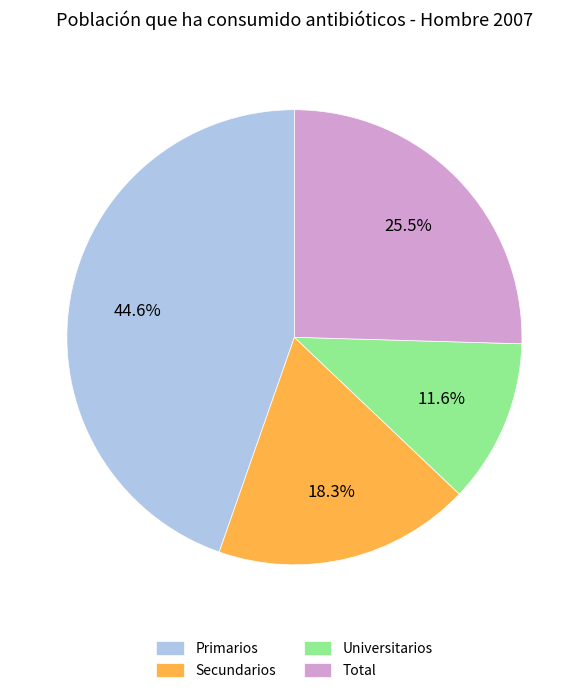

How many segments does this pie chart have?

4